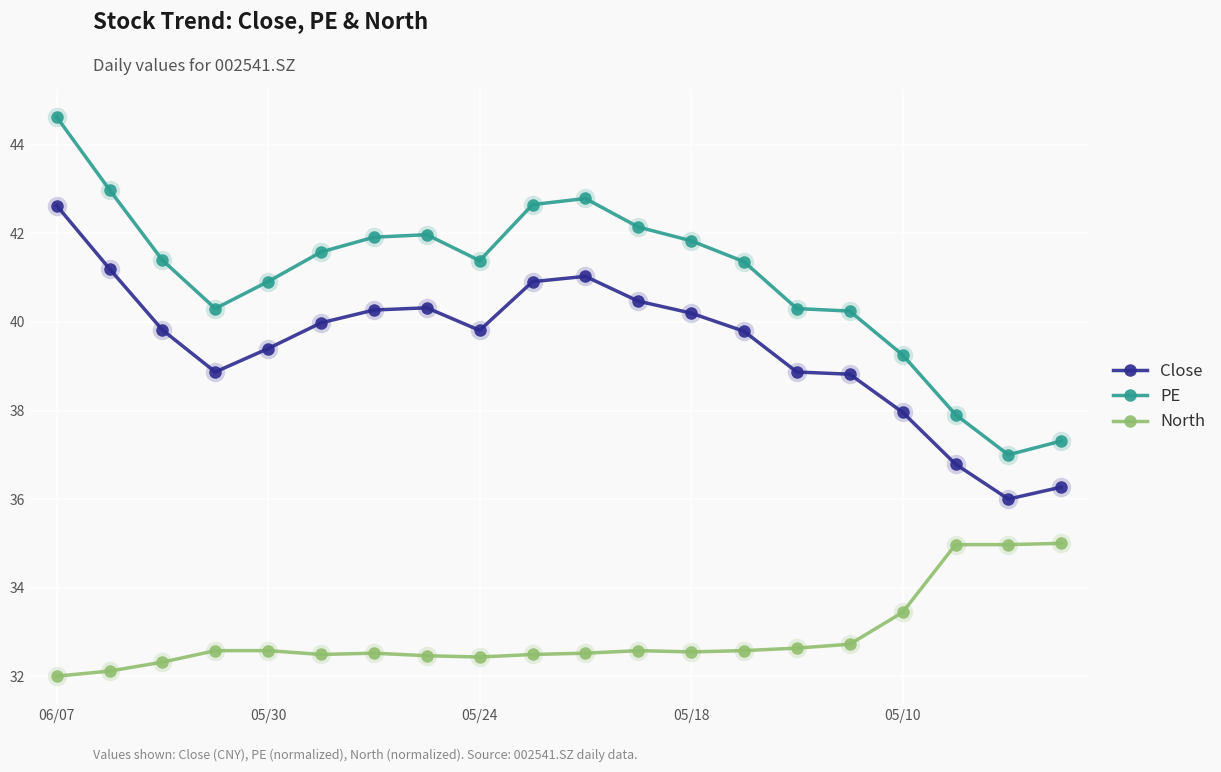

What is the smallest value displayed?

32.0